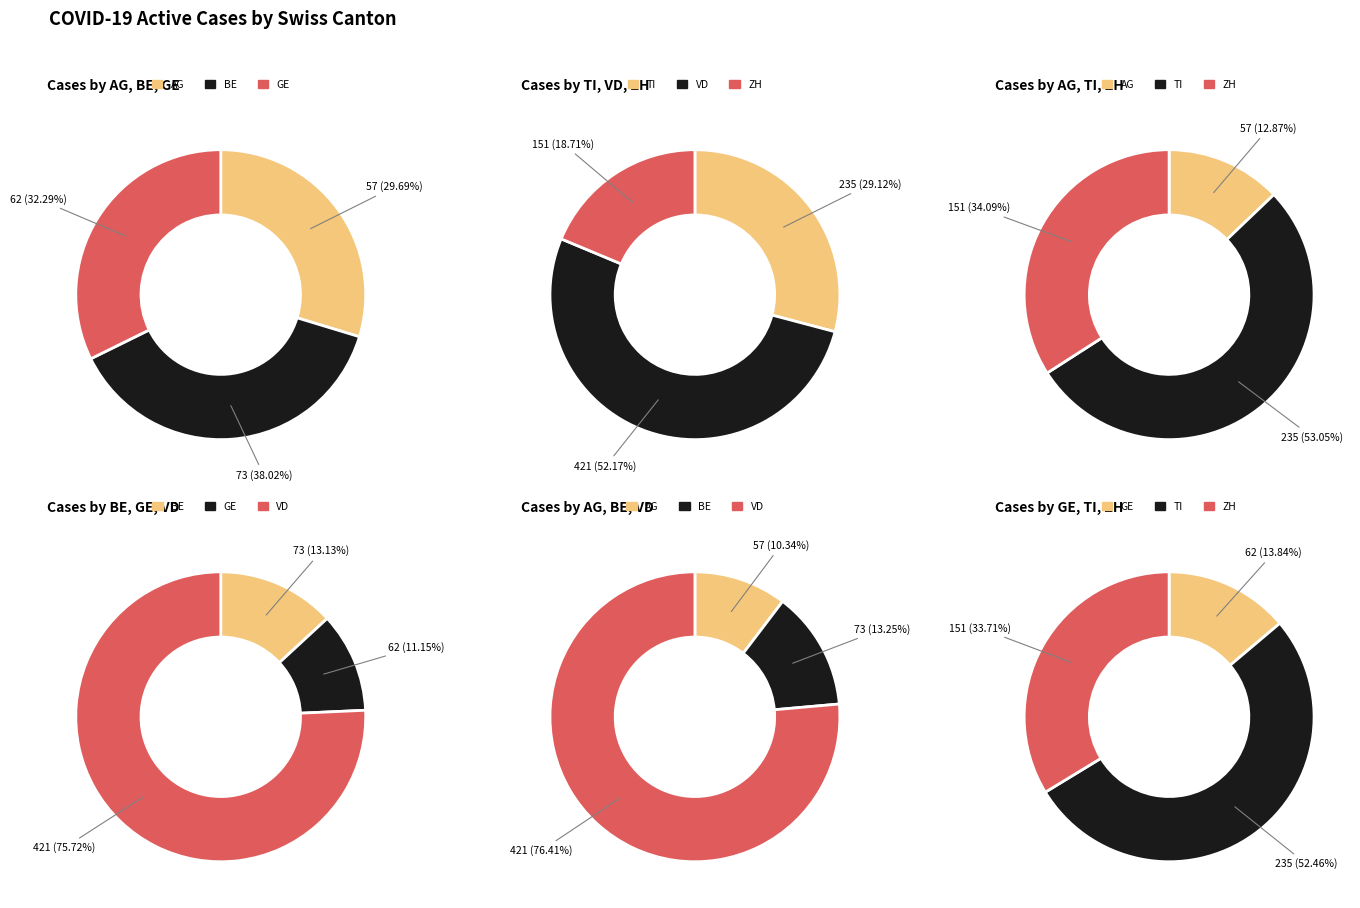

The 7 slice represents 12% of the pie. True or false?

False